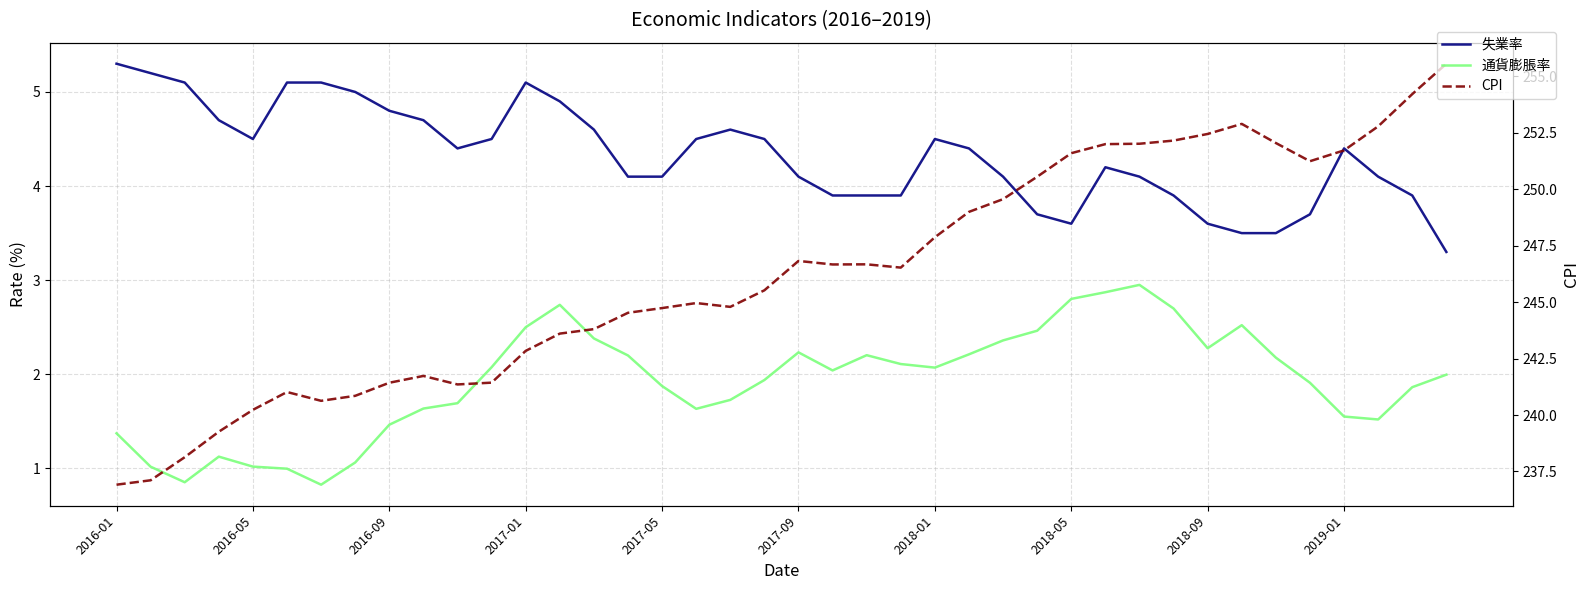

At how many categories does at least one series exceed 127?

40